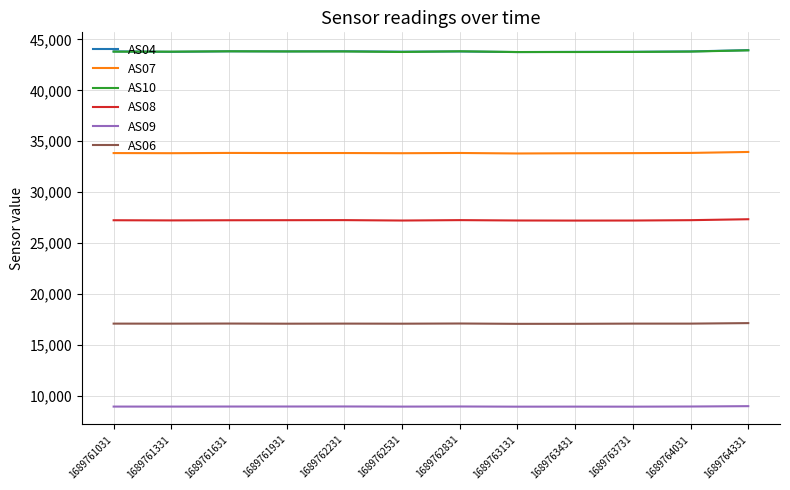

What are all the series names shown in the legend?

AS04, AS07, AS10, AS08, AS09, AS06